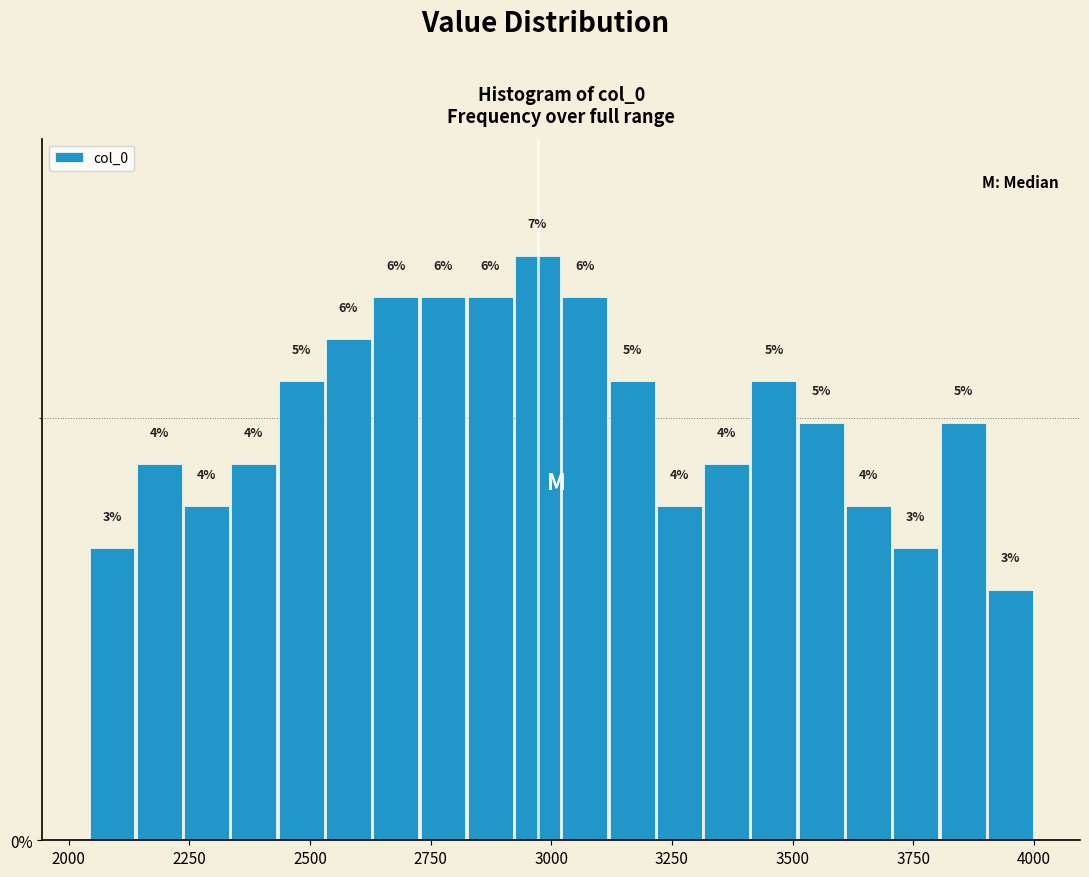

Read against the x-axis, roughly where is the centre of the tallest bar?

2950